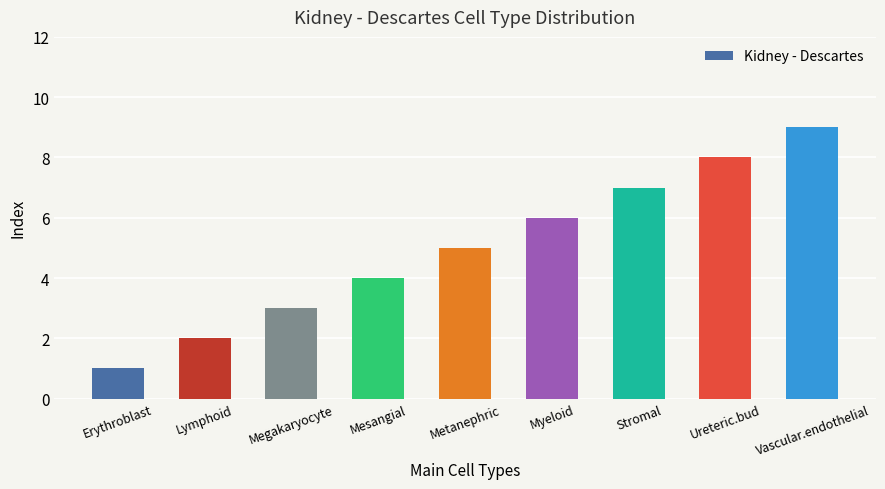

The value at Metanephric is 8. True or false?

False